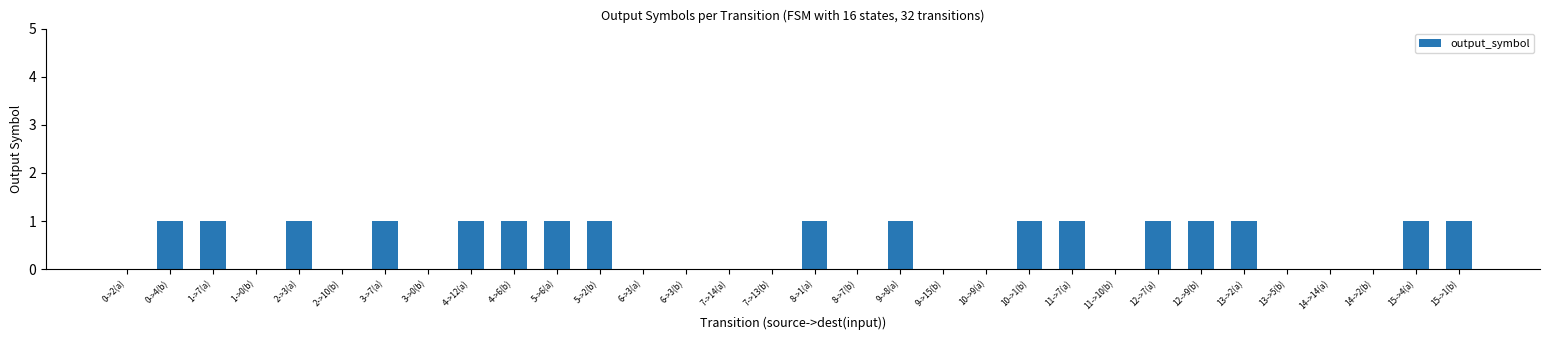

What is the ratio of the value at 12->9(b) to the value at 5->2(b)?

1.0